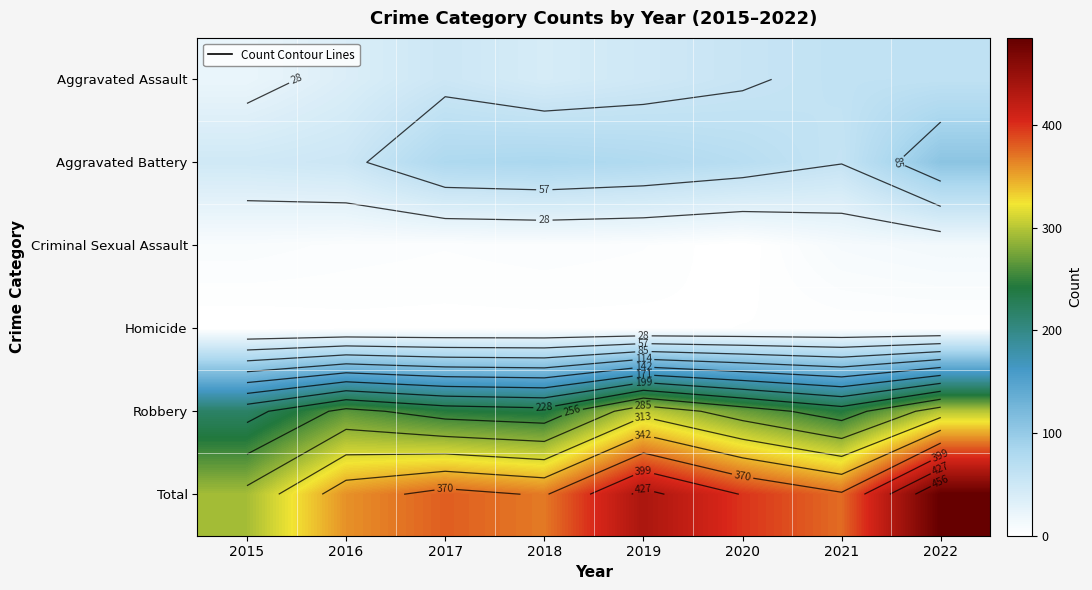

True or false: Aggravated Assault has a value of 55 at 2020.

True